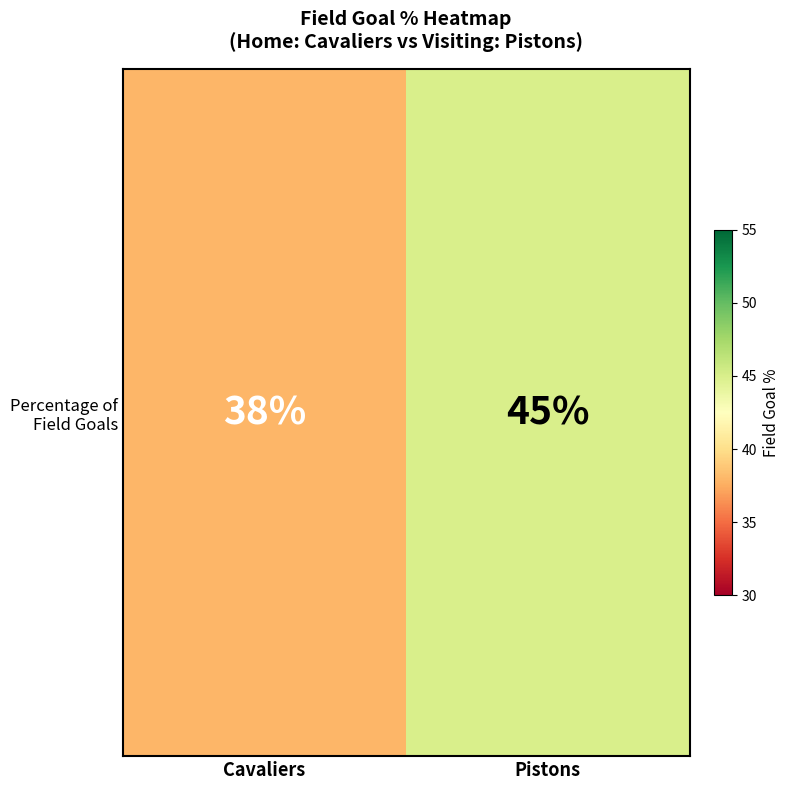

What is the greatest value displayed?

45